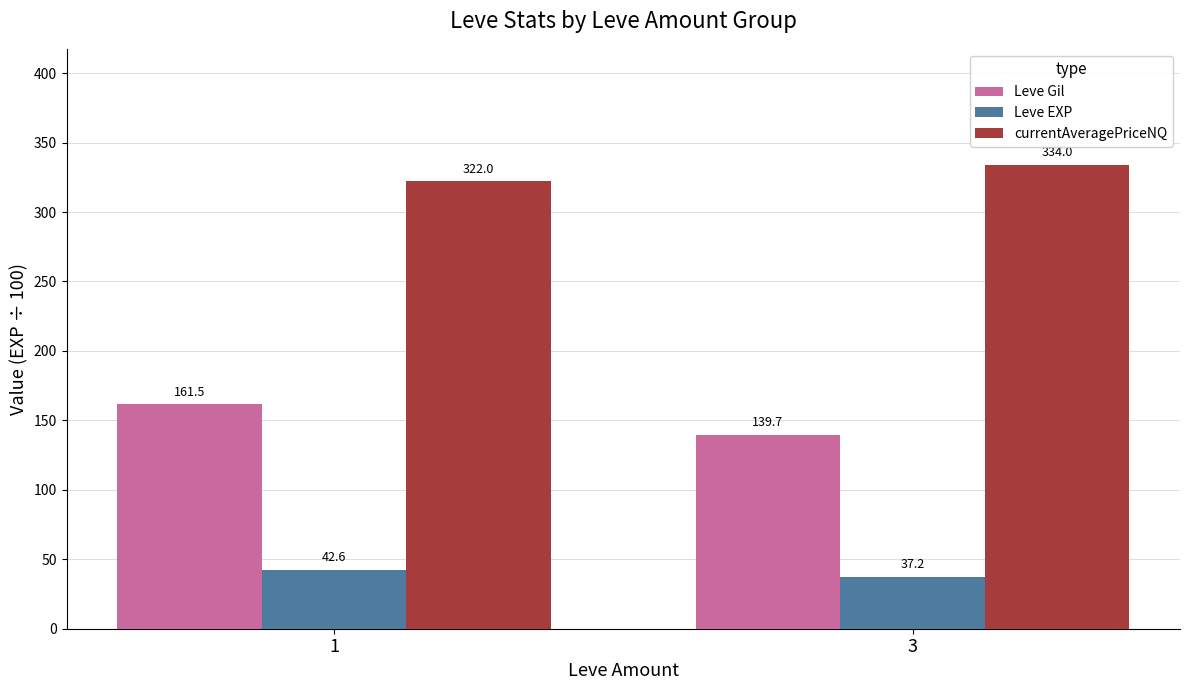

What is the difference between the highest and lowest values at 1?

279.4